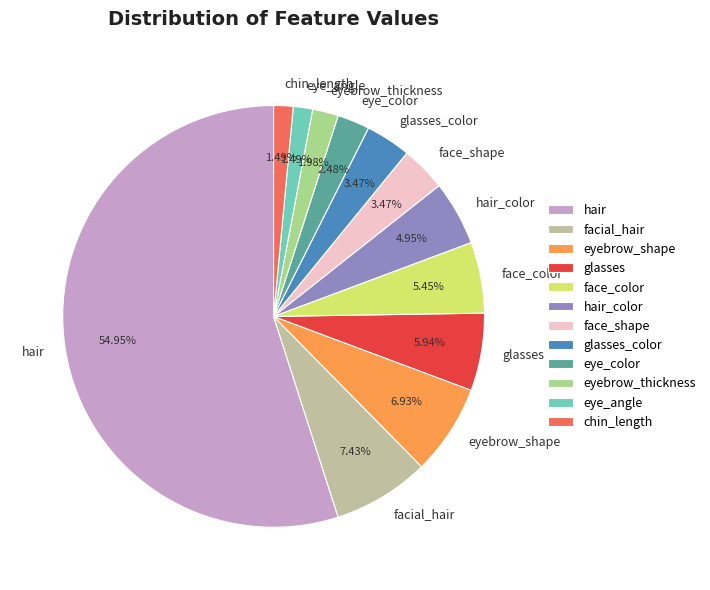

Do face_color and face_shape together represent more than half of the pie?

No